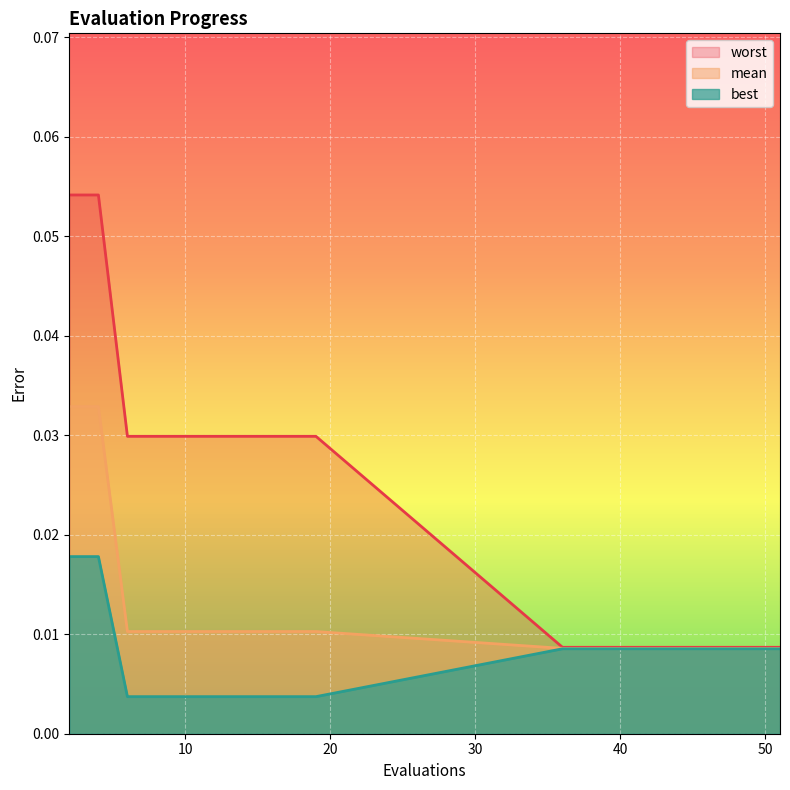

True or false: mean and worst cross at least once.

False